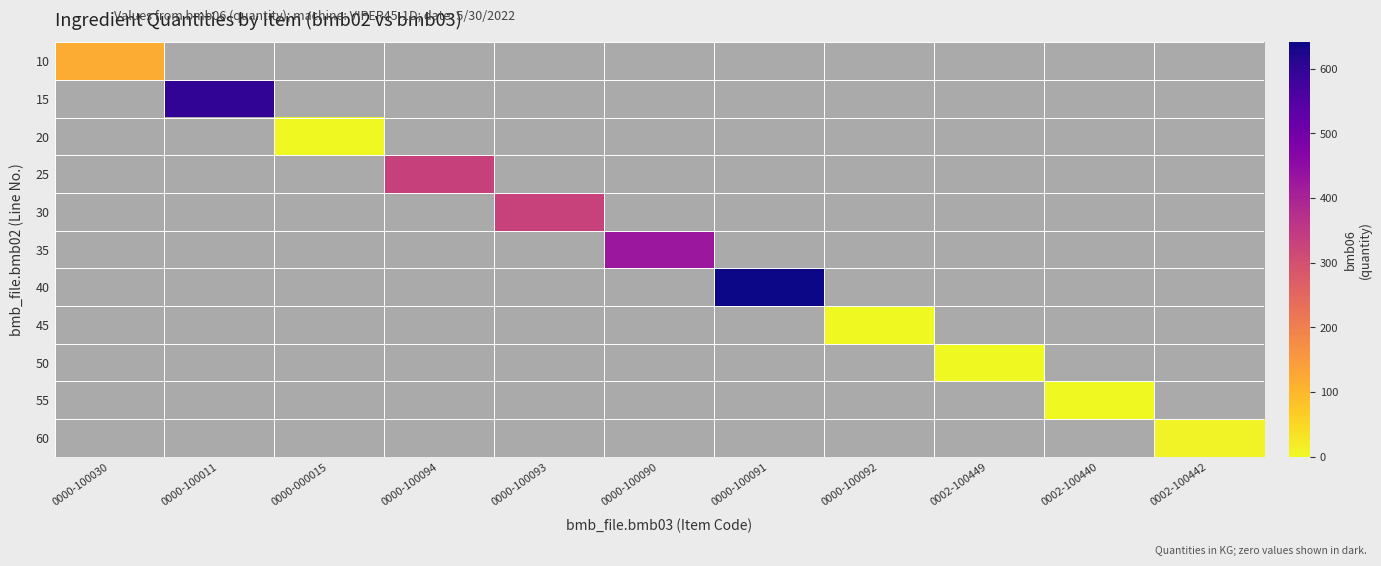

What is the minimum value shown in the chart?

1.0